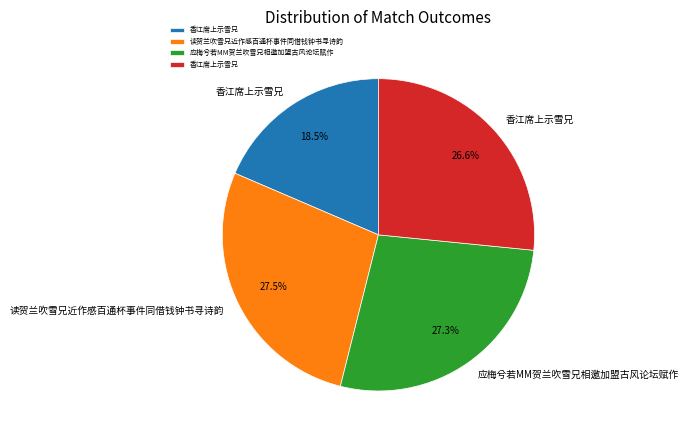

How many segments does this pie chart have?

4